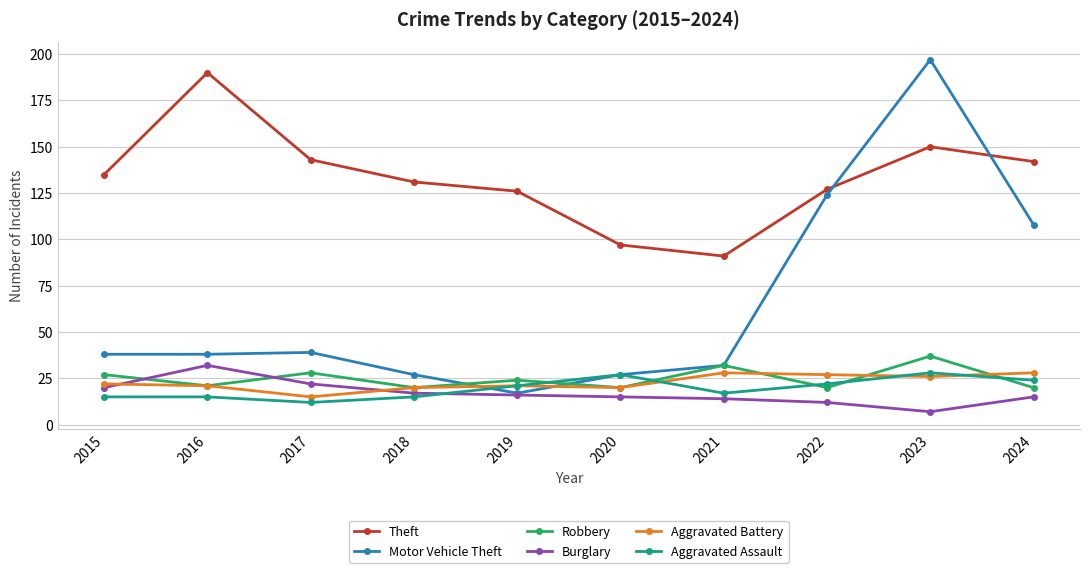

The Robbery series shows 28 at 2017. True or false?

True